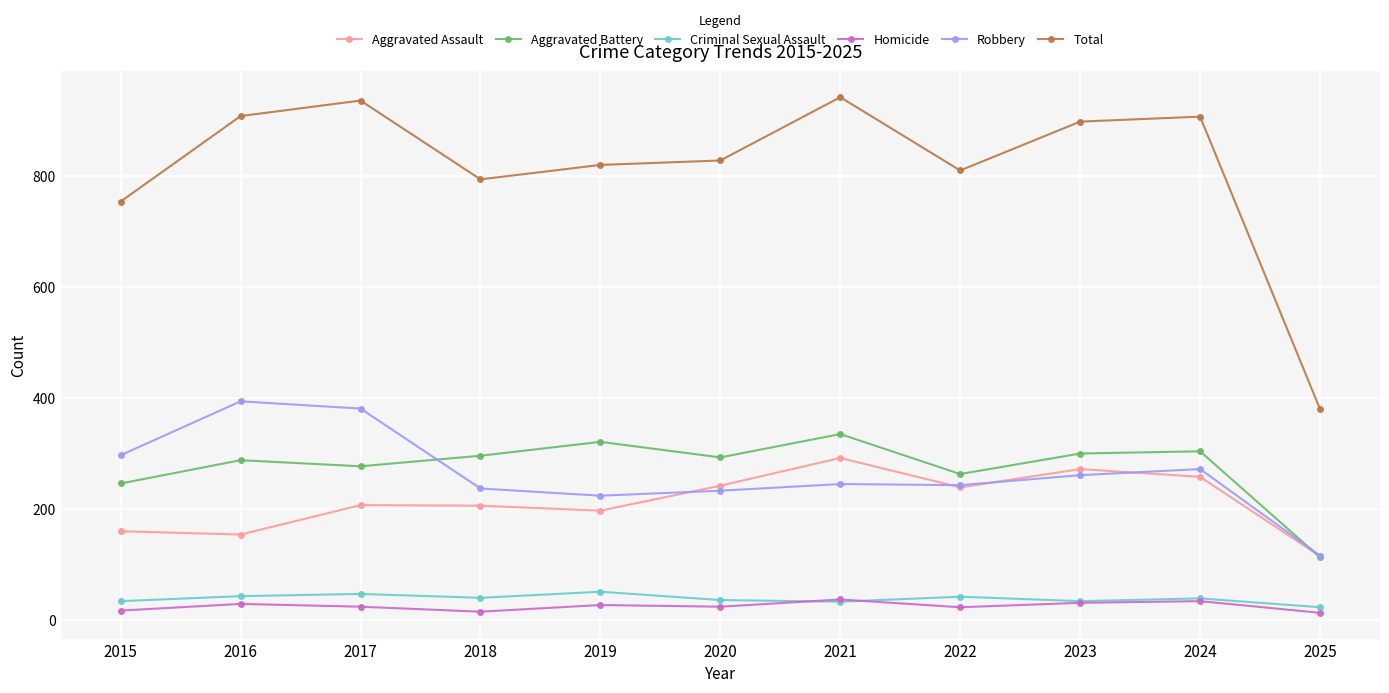

What is the value of the Robbery point at the 11th from the left?

116